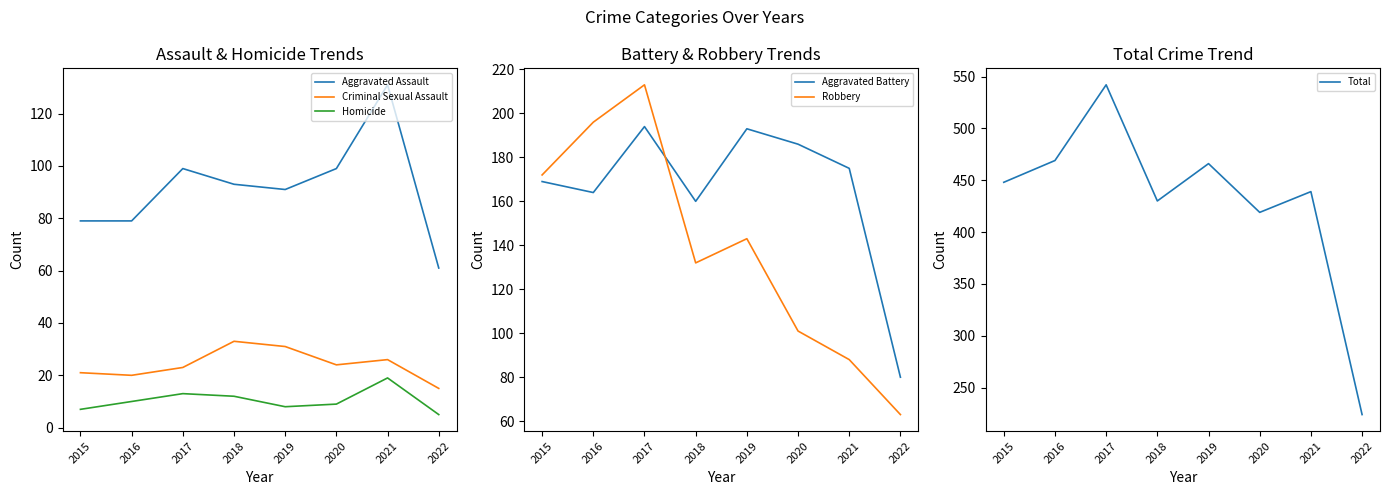

At which label does Aggravated Battery reach its minimum?

2022